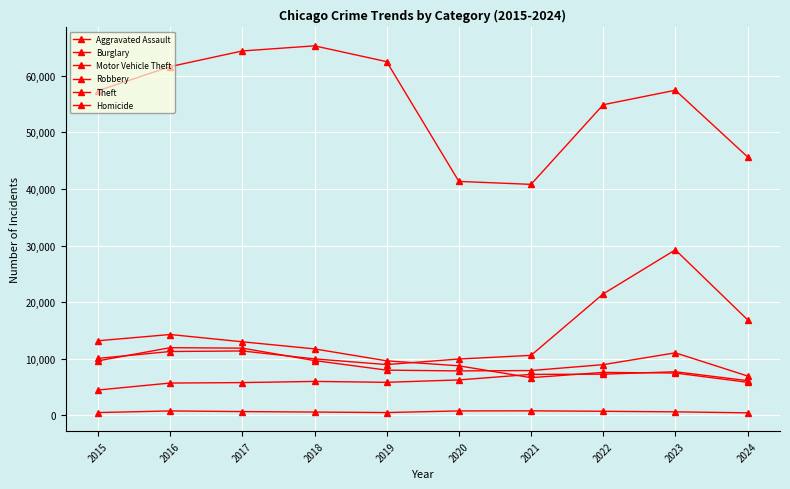

At which label is Theft closest to 53052?

2022